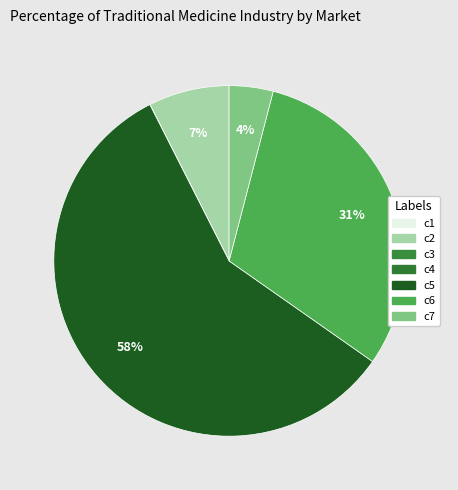

Is the sum of c2 and c6 greater than half?

No